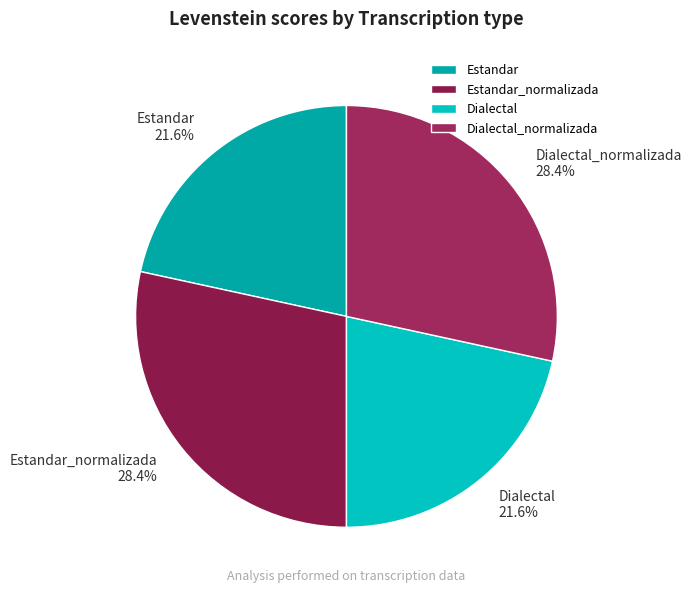

To the nearest percent, what is the combined percentage of Dialectal and Estandar_normalizada?

50%